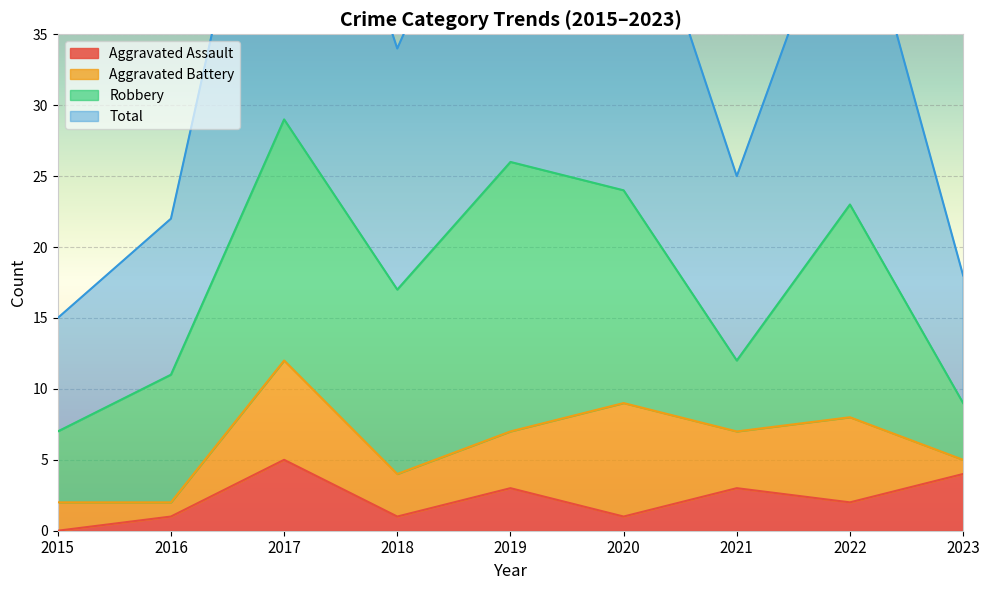

True or false: Aggravated Assault and Total intersect in this chart.

False